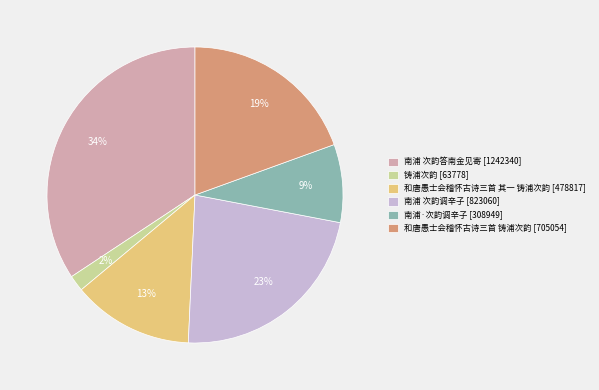

Rank the categories by value from lowest to highest.

铸浦次韵, 南浦·次韵调辛子, 和唐愚士会稽怀古诗三首 其一 铸浦次韵, 和唐愚士会稽怀古诗三首 铸浦次韵, 南浦 次韵调辛子, 南浦 次韵答南金见寄